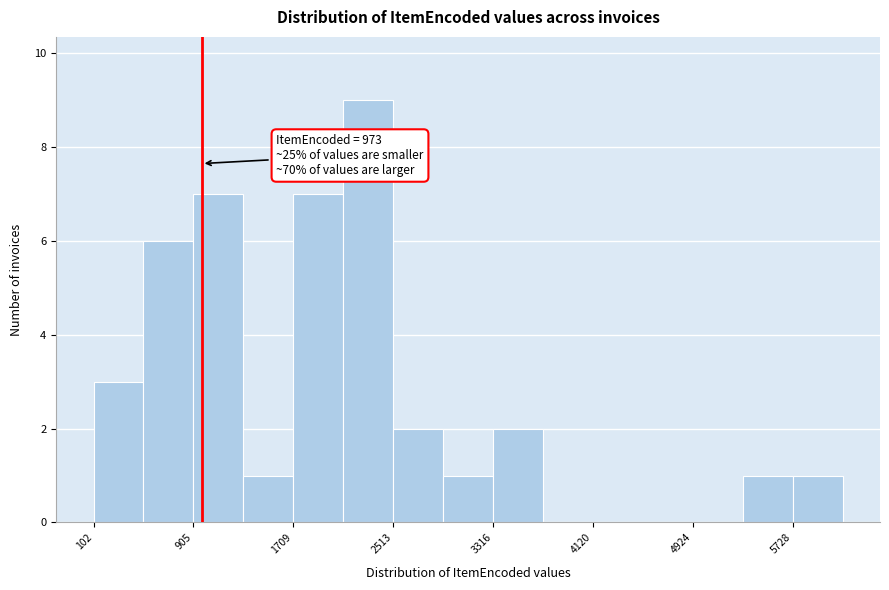

Over which range of the x-axis is the bar tallest?

2100 to 2500